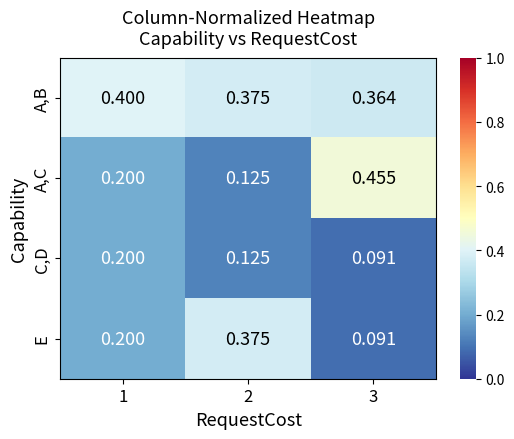

Which series has the largest range (max minus min)?

A,C